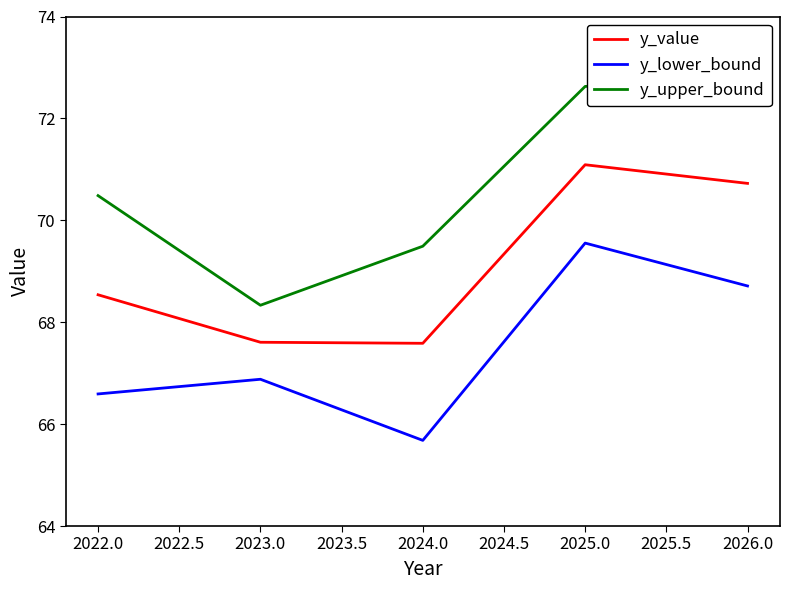

True or false: y_lower_bound and y_value intersect in this chart.

False